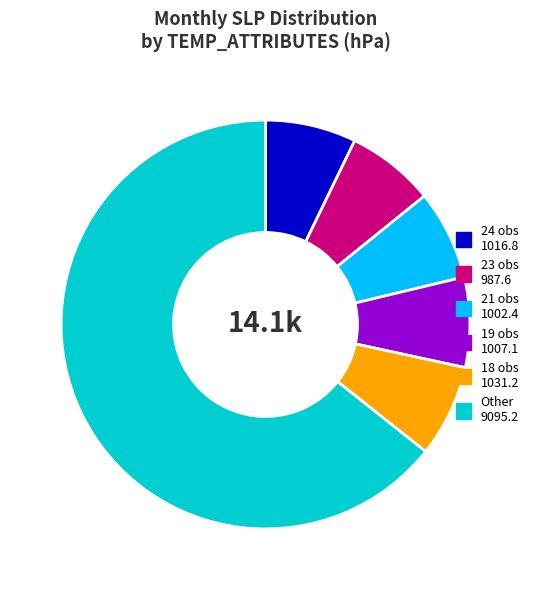

Is the sum of 18 obs 1031.2 and 24 obs 1016.8 greater than half?

No